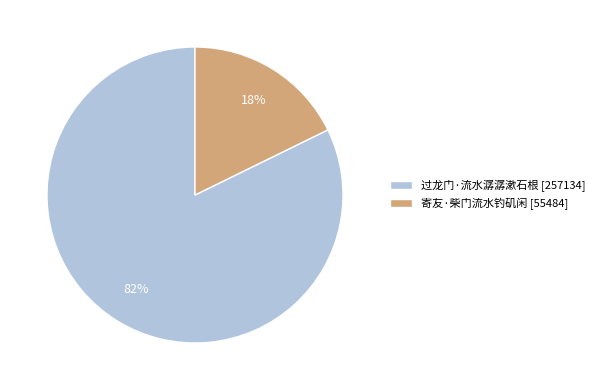

What is the smallest slice in the pie chart?

寄友·柴门流水钓矶闲